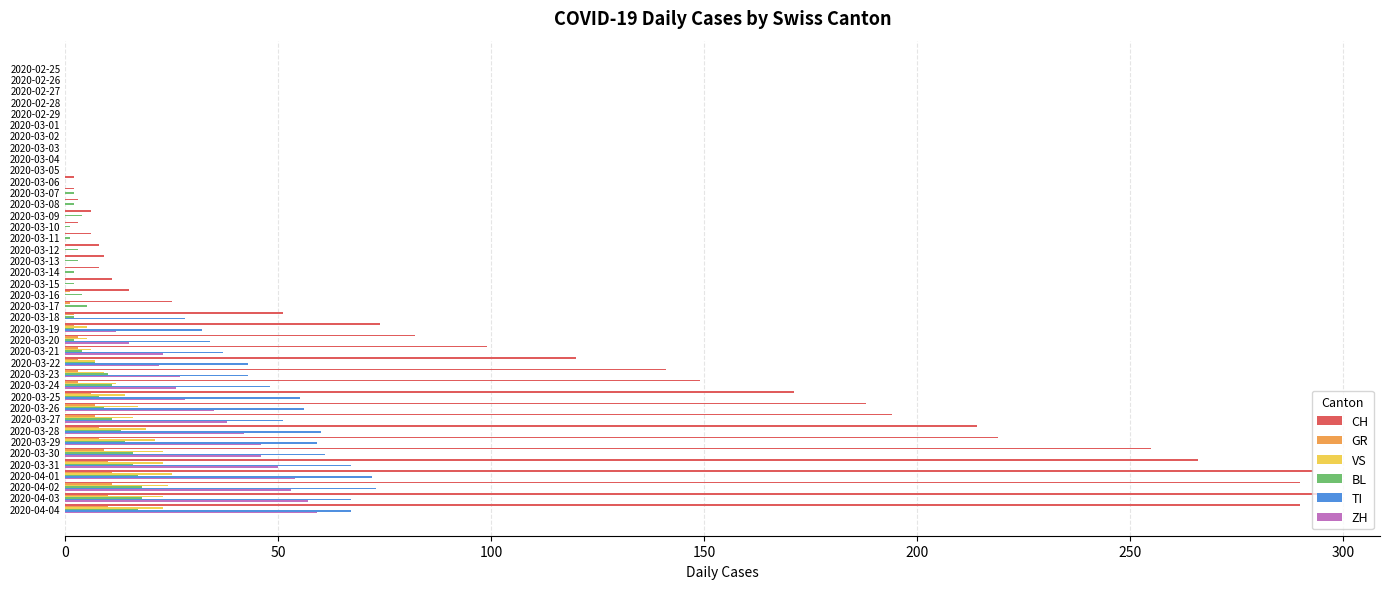

What is the greatest value displayed?

294